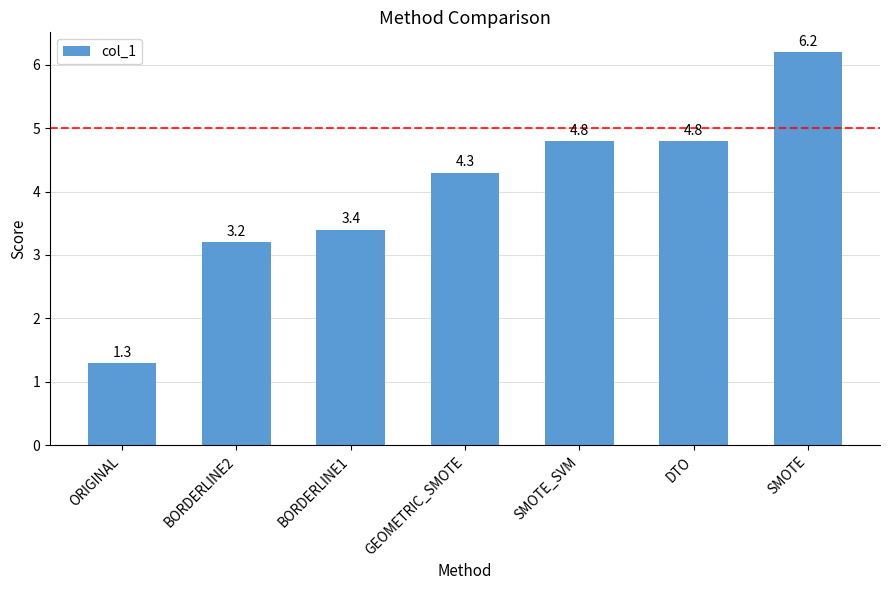

How many data points does each series have?

7